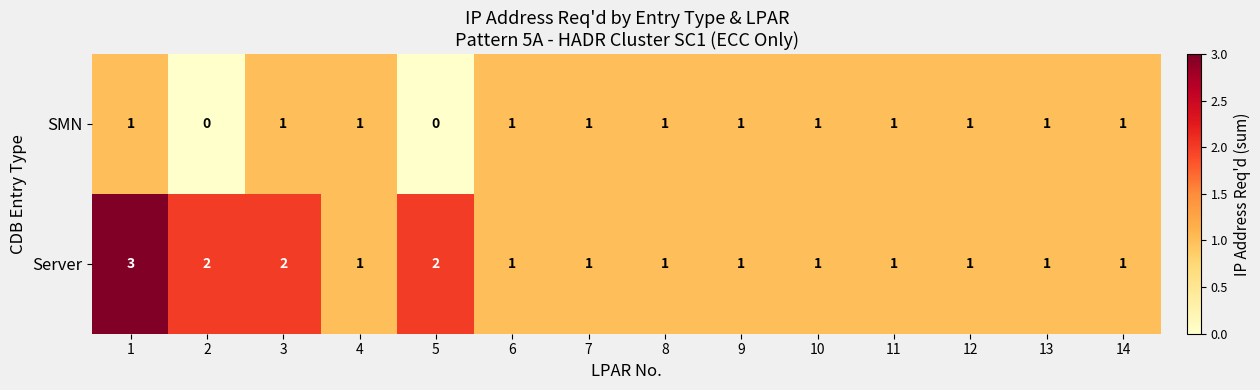

Is it true that SMN equals -1 at 2?

False